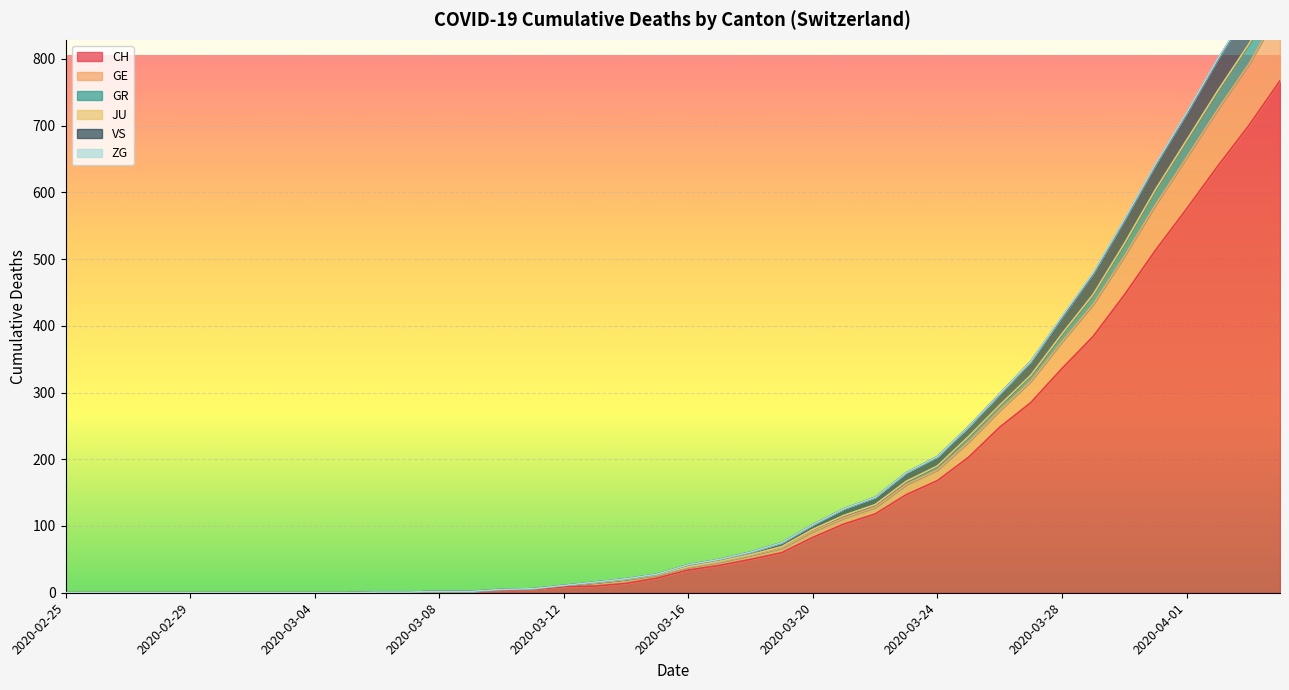

Does the chart display data point markers on the line(s)?

No